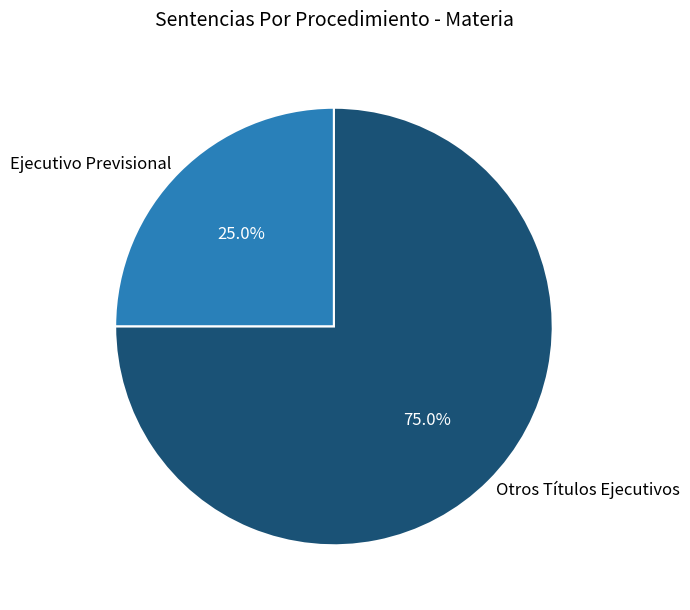

Count the number of slices in the pie.

2